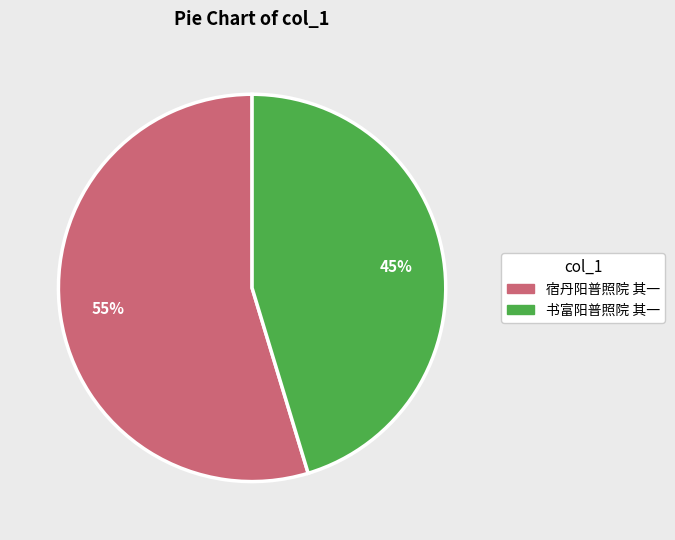

To the nearest percent, what is the combined percentage of 书富阳普照院 其一 and 宿丹阳普照院 其一?

100%